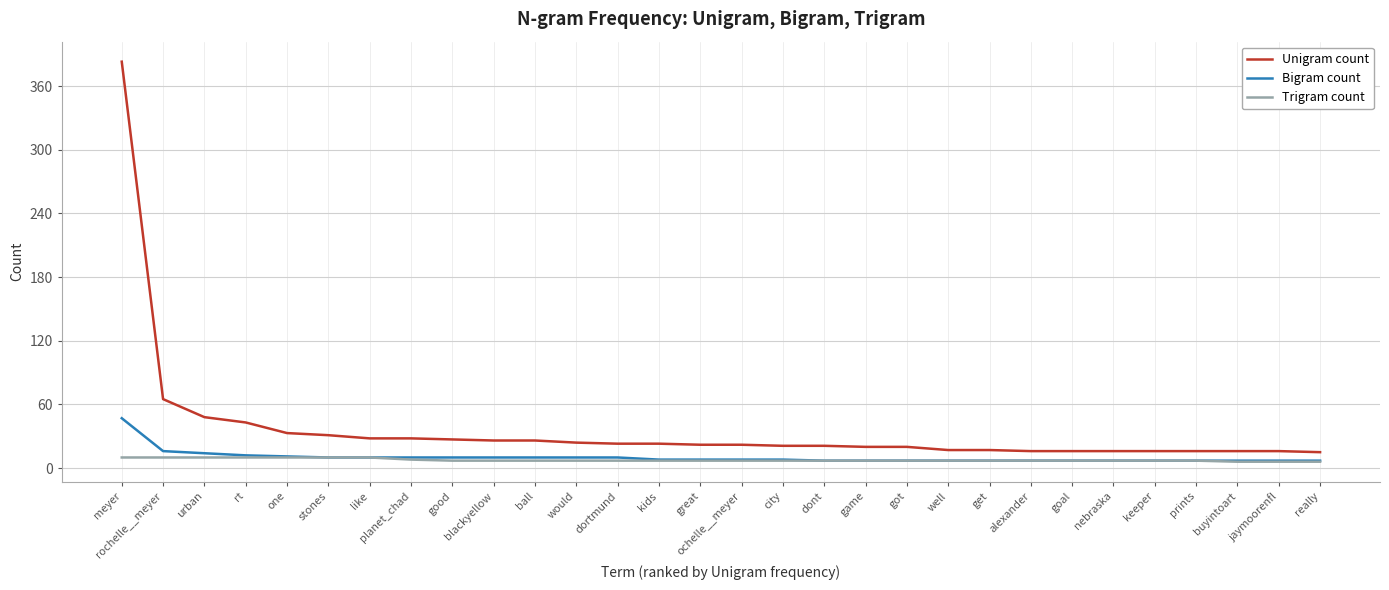

List the series in order of their peak value, highest first.

Unigram count, Bigram count, Trigram count